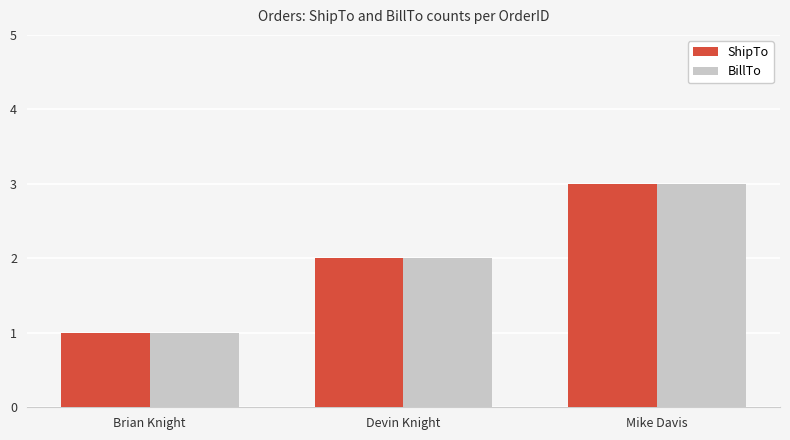

What is the label of the 3rd bar from the right?

Brian Knight